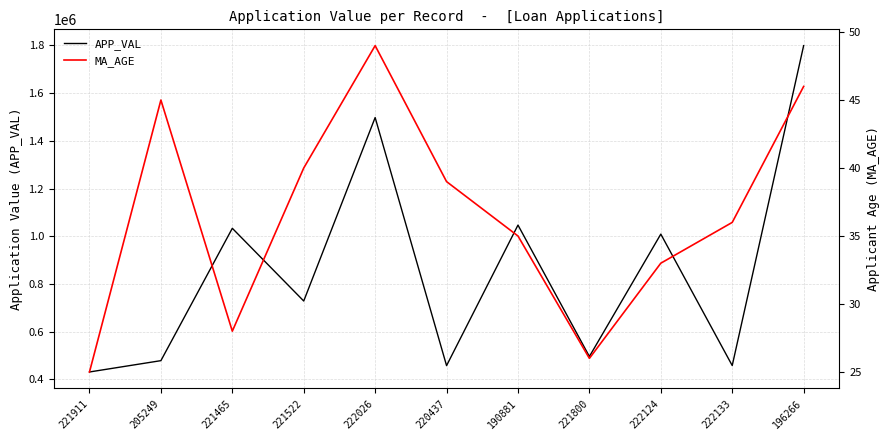

What is the spread (max minus min) of values at 220437?

457951